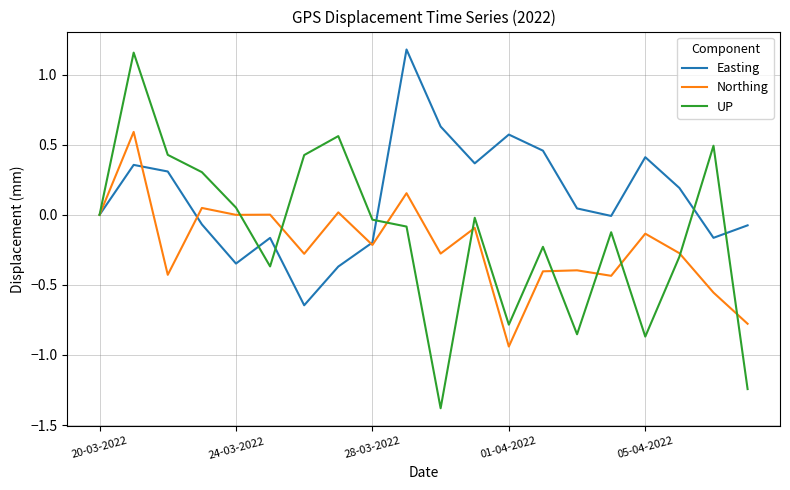

What is the minimum value for UP?

-1.4